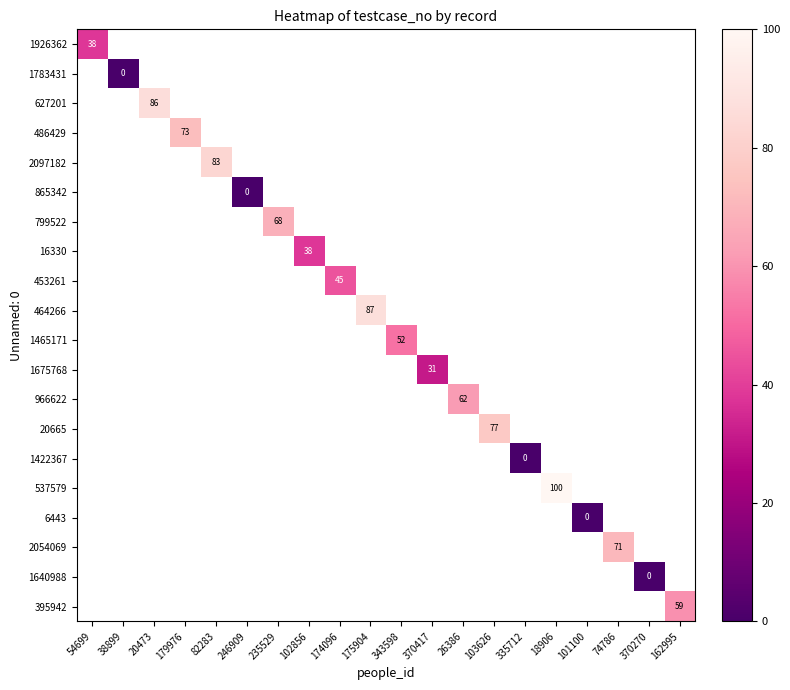

How many series are shown in this chart?

20